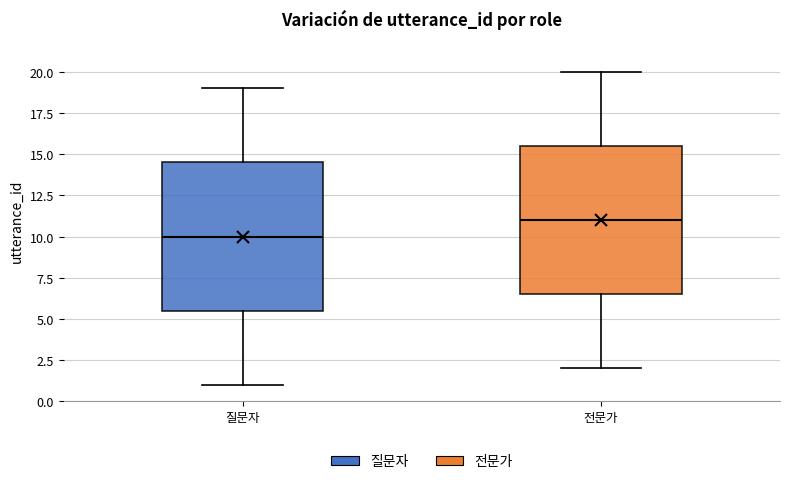

Which box has the lowest median line?

질문자